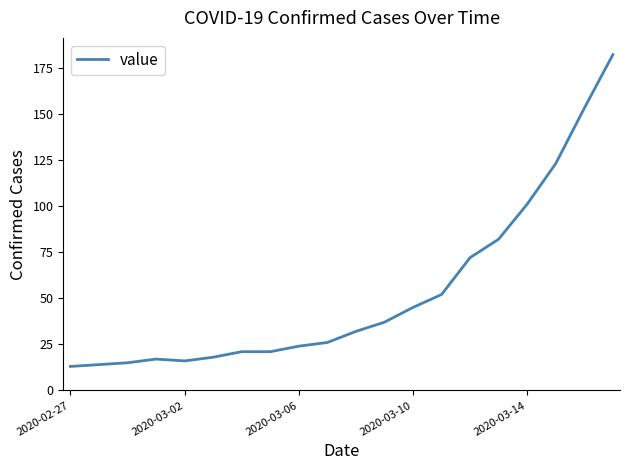

What is the greatest value displayed?

182